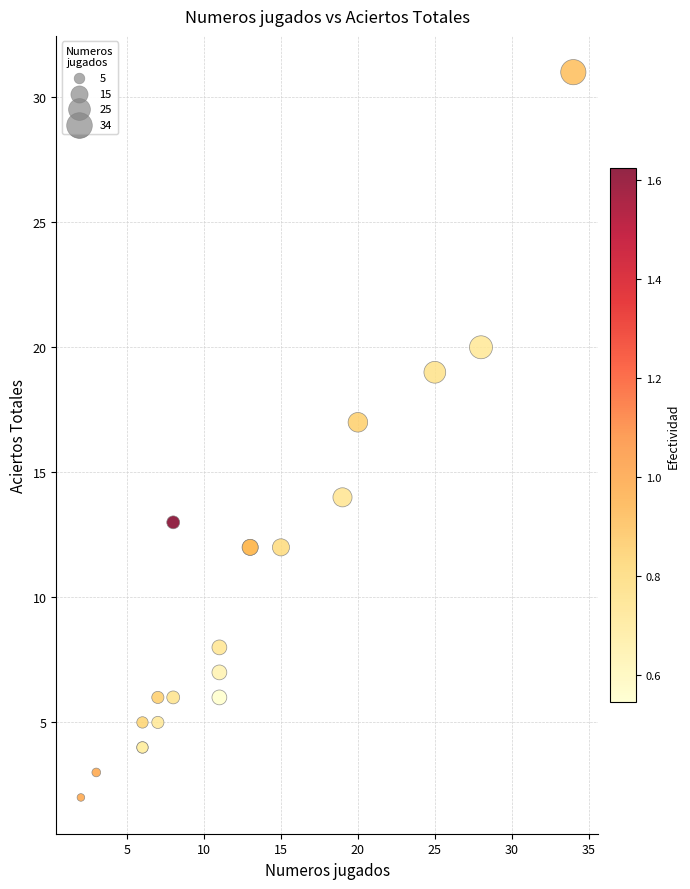

What Y value in the scatter plot is closest to 16?

17